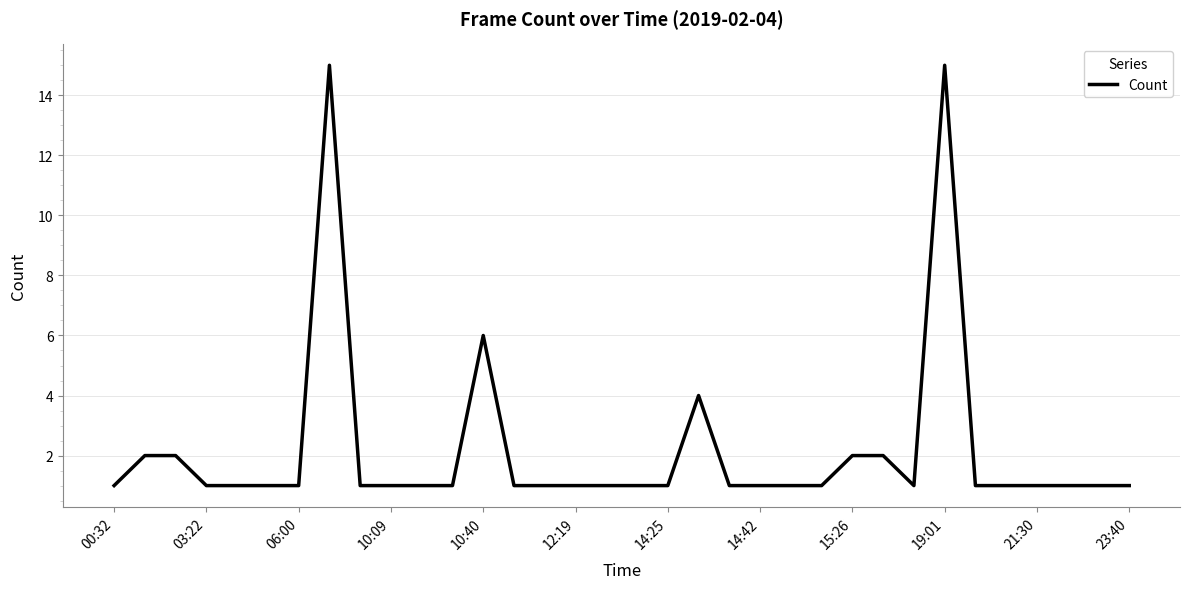

What is the difference between the maximum and minimum values?

14